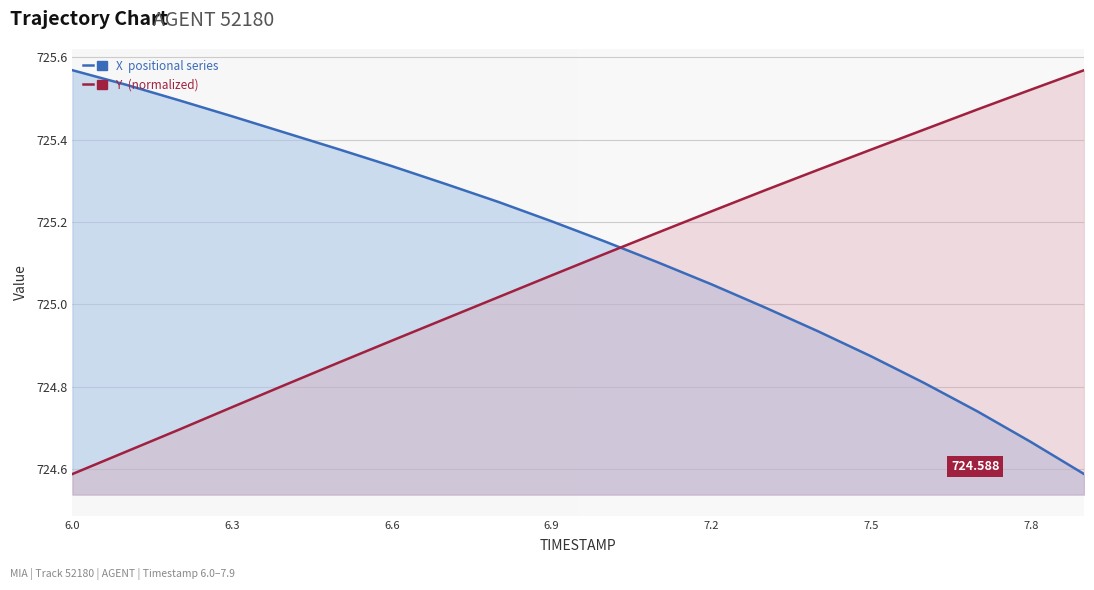

List the series in order of their overall mean, lowest first.

Y (normalized to X scale), X (position)